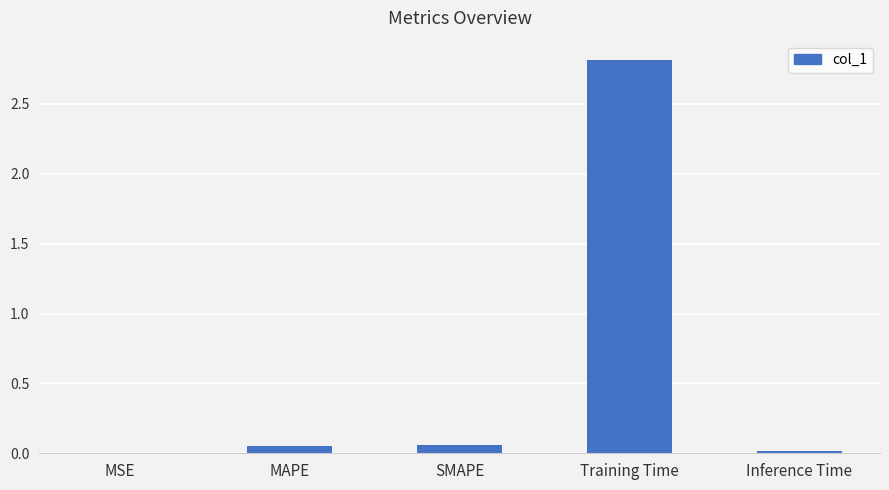

The value at MSE is 0.0. True or false?

True